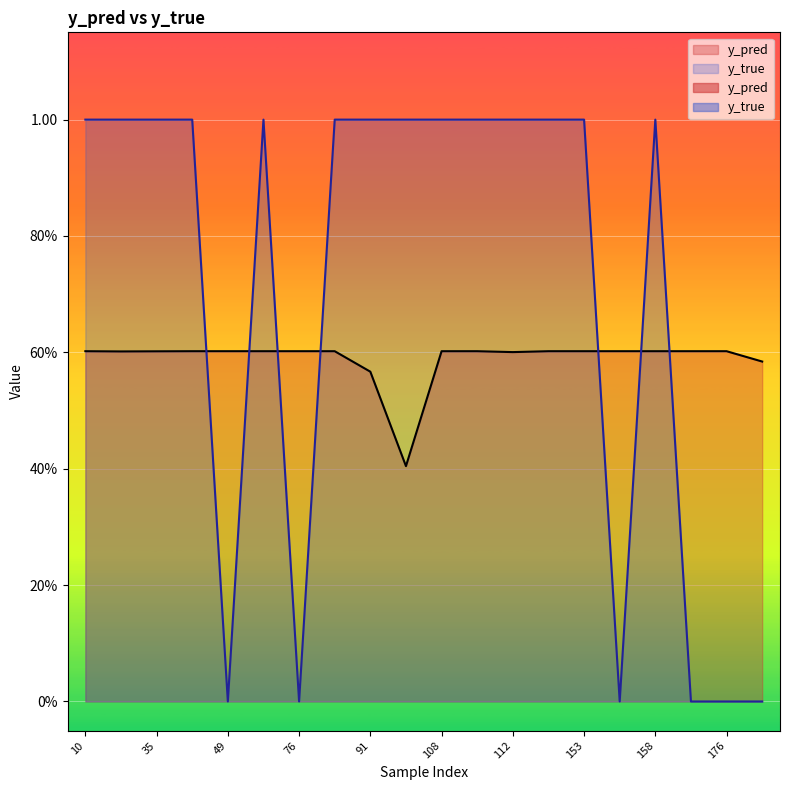

How many lines are shown in the chart?

2